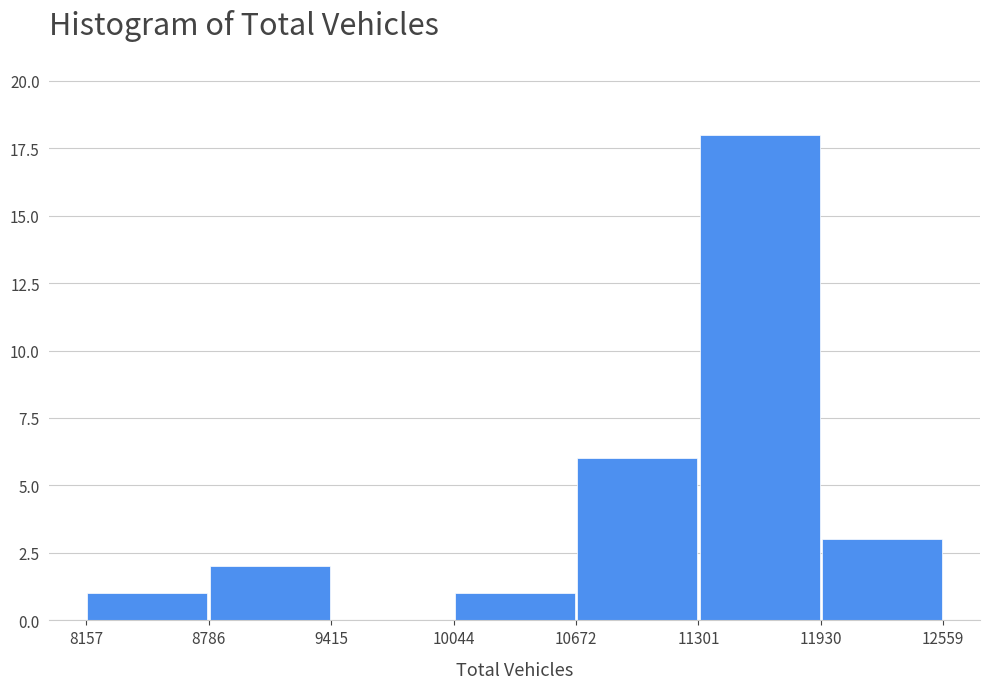

Reading left to right, list every bar in this chart as the range it spans on the x-axis followed by its height. The values are not printed on the chart, so give them approximately, as read against the axis.

8157 to 8786: 1
8786 to 9415: 2
9415 to 10044: 0
10044 to 10672: 1
10672 to 11301: 6
11301 to 11930: 18
11930 to 12559: 3